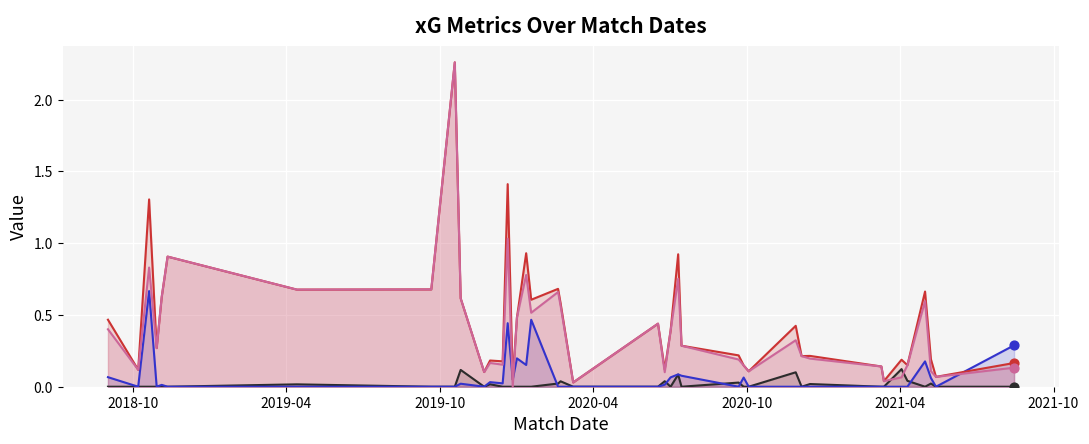

What are all the series names shown in the legend?

xG, xA, xGChain, xGBuildup